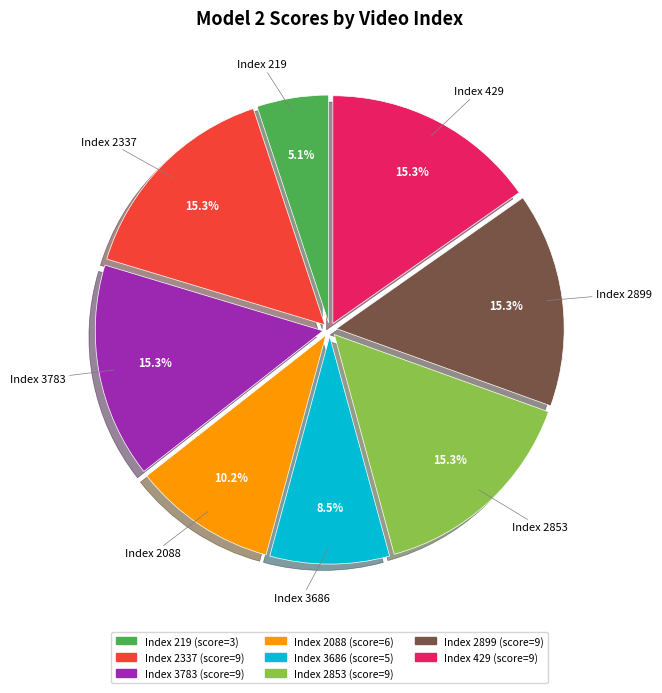

Is there a majority slice in this chart?

No